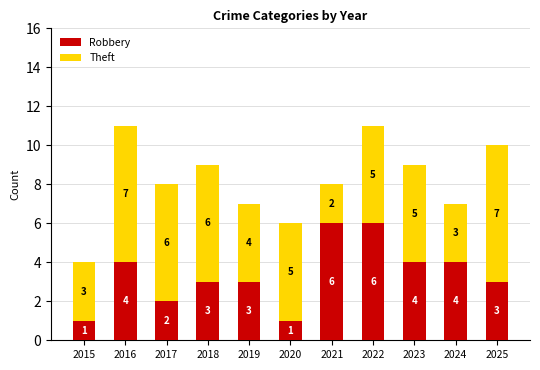

Reading left to right, list the values for the Robbery series.

1	4	2	3	3	1	6	6	4	4	3